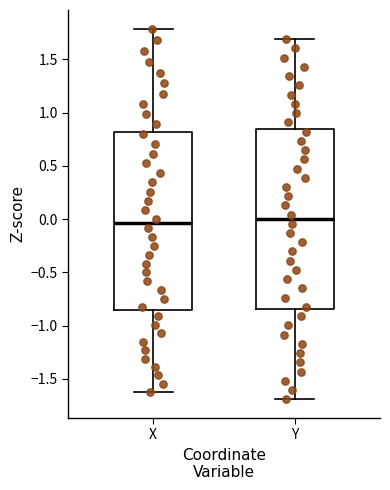

Reading left to right, transcribe this box plot: for each box, give where its median line is, the range the box spans, and where its two whiskers end, as read against the y-axis. The values are not printed on the chart, so give them approximately, as read against the axis.

X: median -0.05, box -0.85 to 0.80, whiskers -1.60 to 1.80
Y: median 0.00, box -0.85 to 0.85, whiskers -1.70 to 1.70